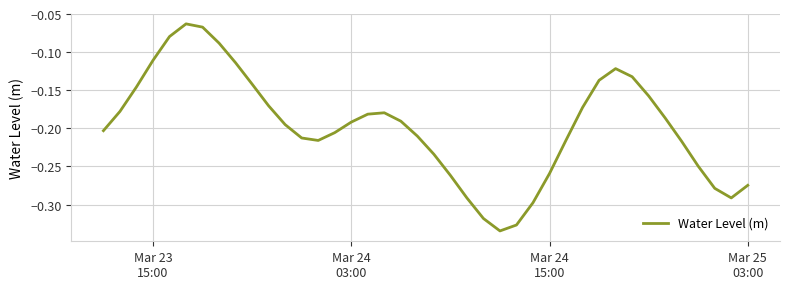

What is the difference between the maximum and minimum values?

0.3